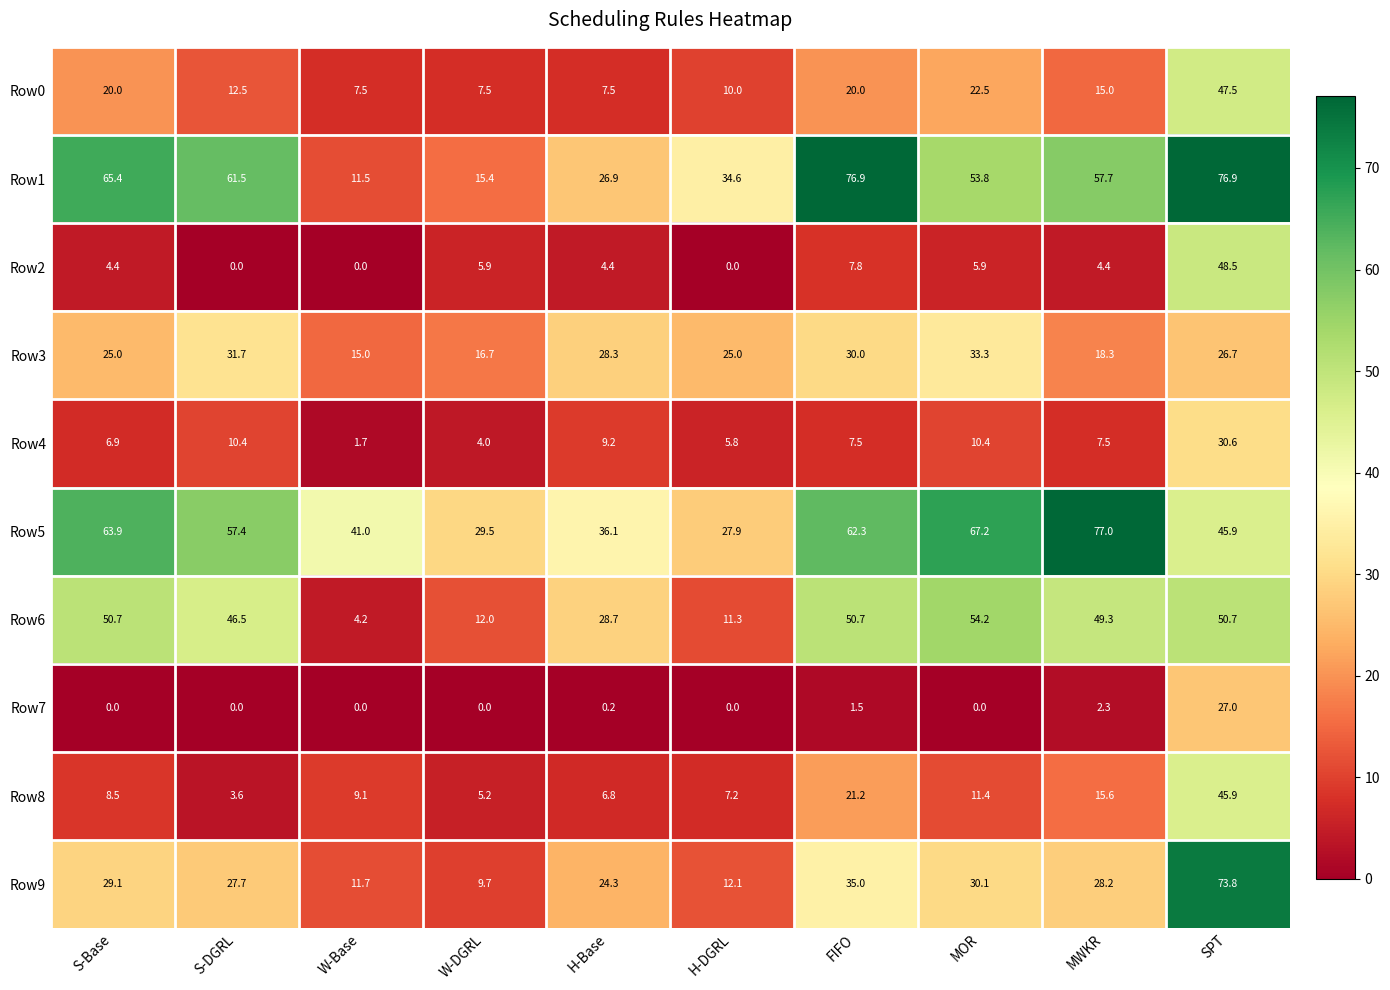

What is the average value of the Row4 series?

9.4